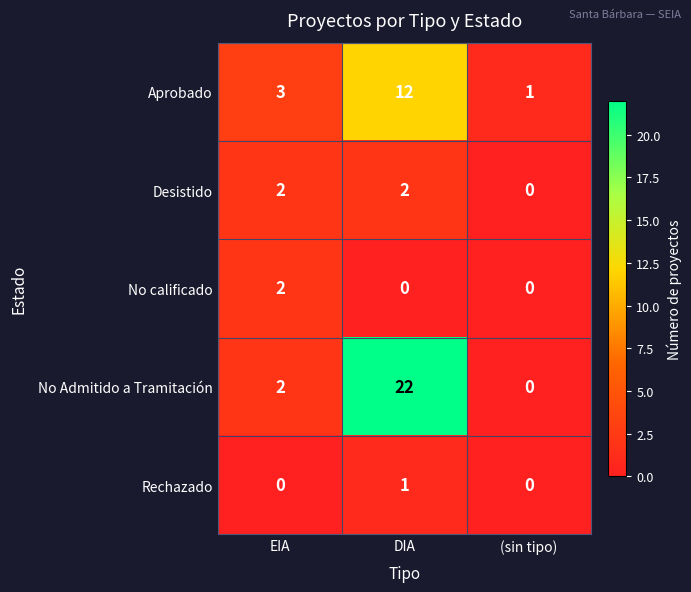

List the labels in order of No Admitido a Tramitación value, smallest first.

(sin tipo), EIA, DIA